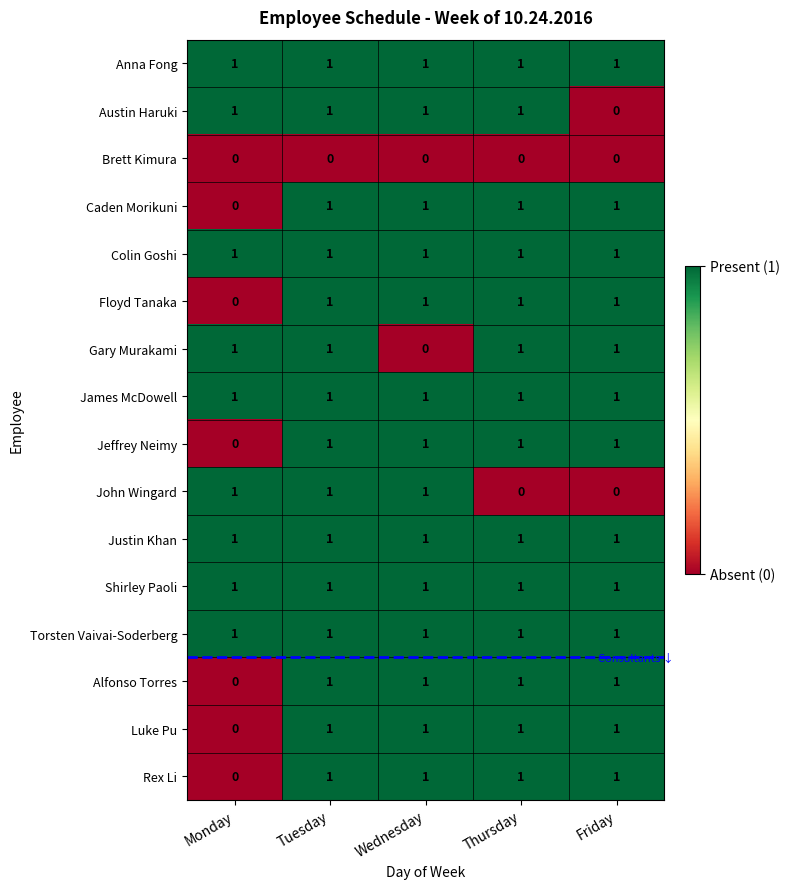

Which category has the lowest value in the Jeffrey Neimy series?

Monday